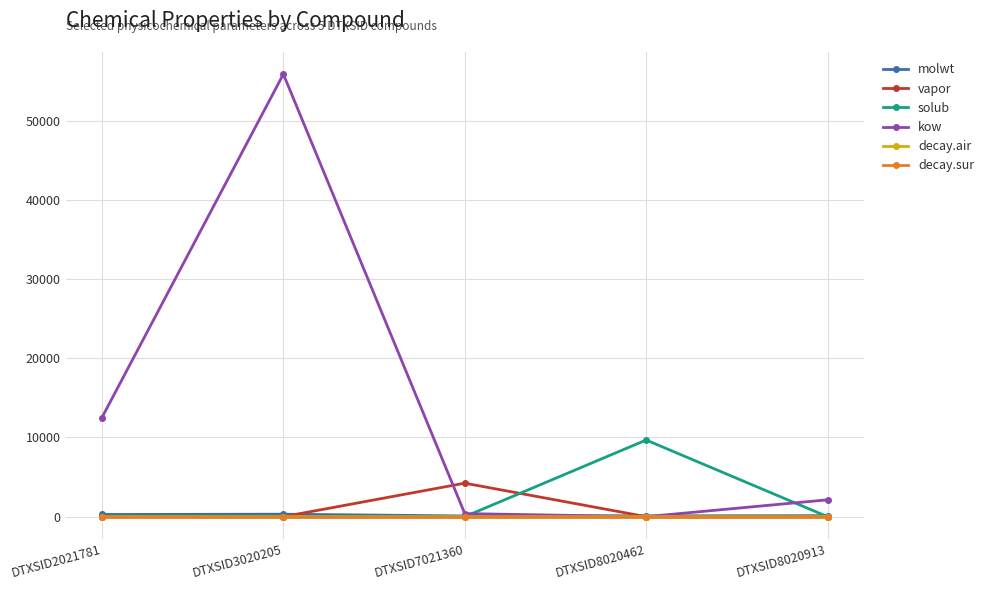

What is the highest value of the vapor series?

4231.5